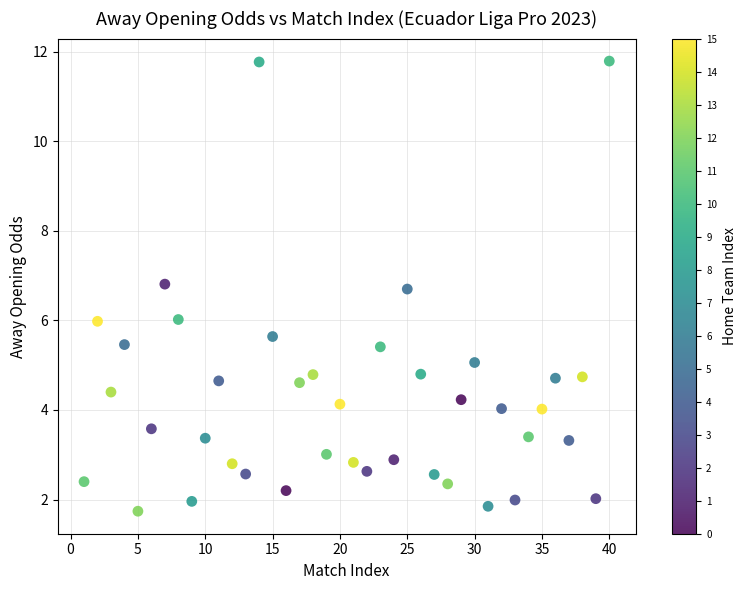

What is the range of X values (max minus min)?

39.0